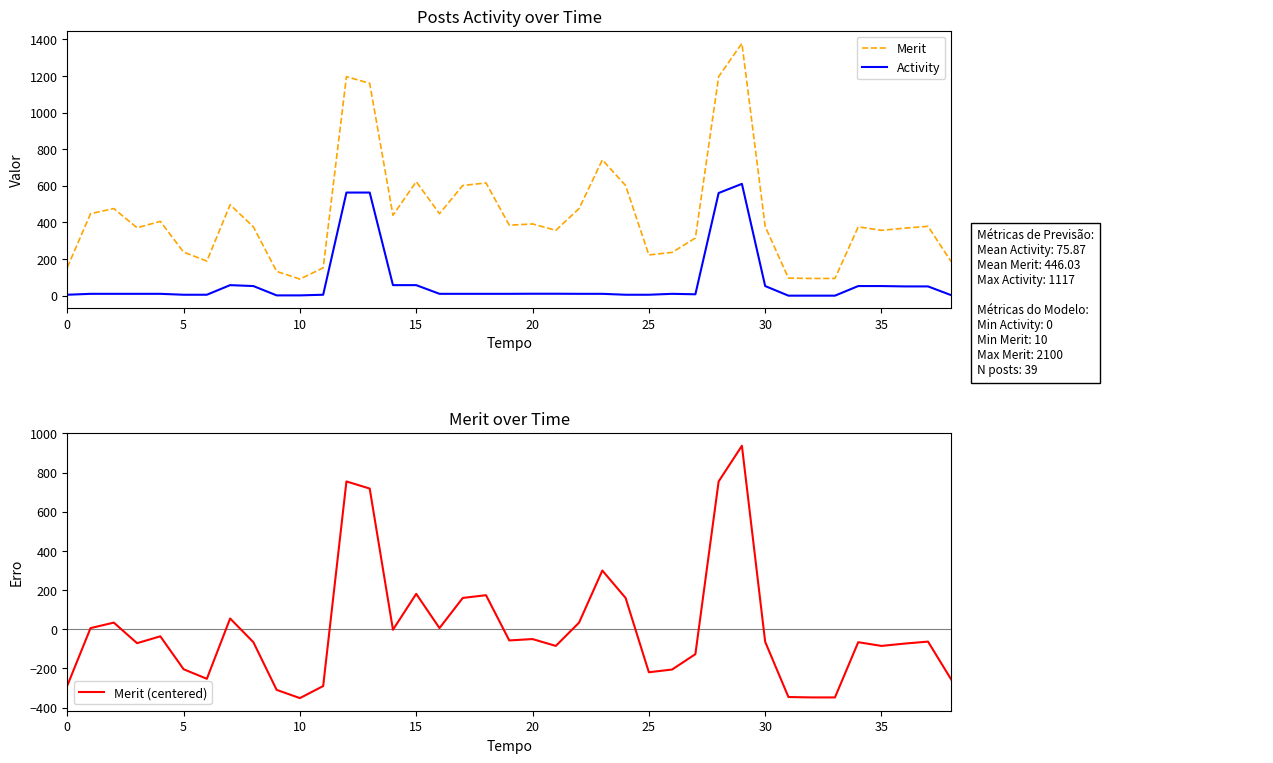

Which has a higher value, 36 or 12?

12